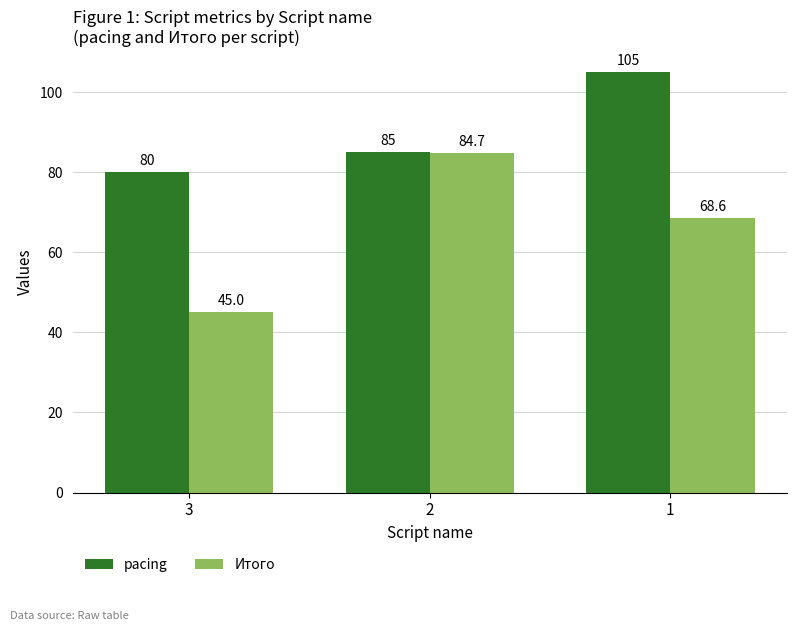

What is the value of the pacing bar at the 2nd from the left?

85.0